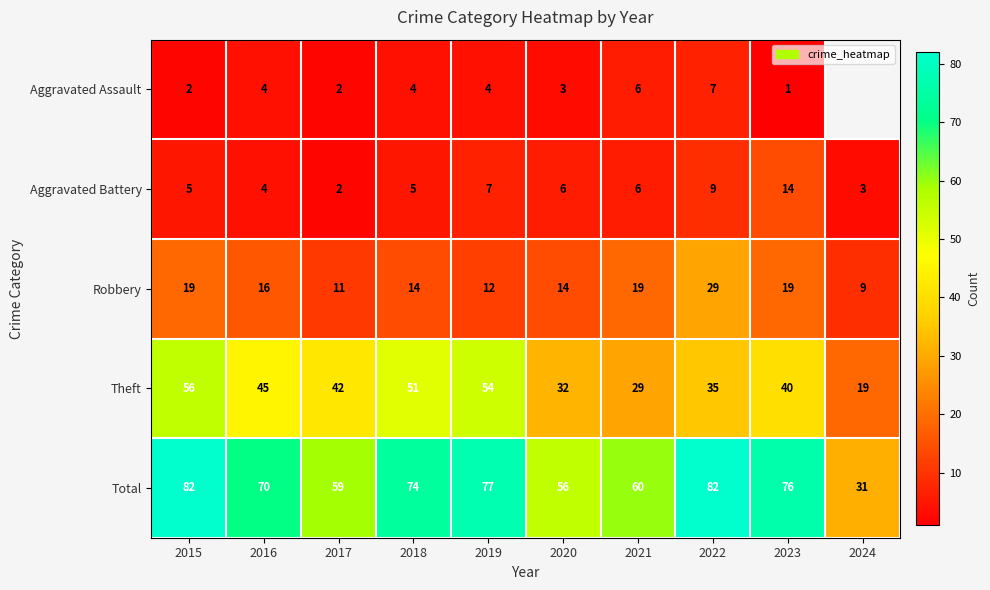

Where does the Total series first go above 74?

2015